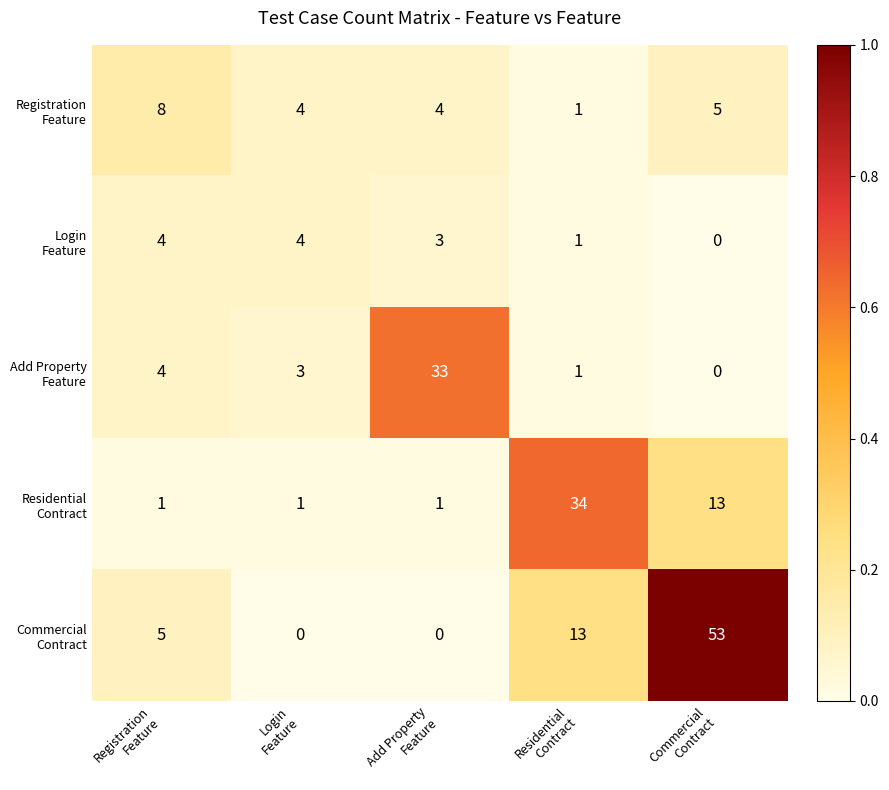

What is the maximum value shown in the chart?

53